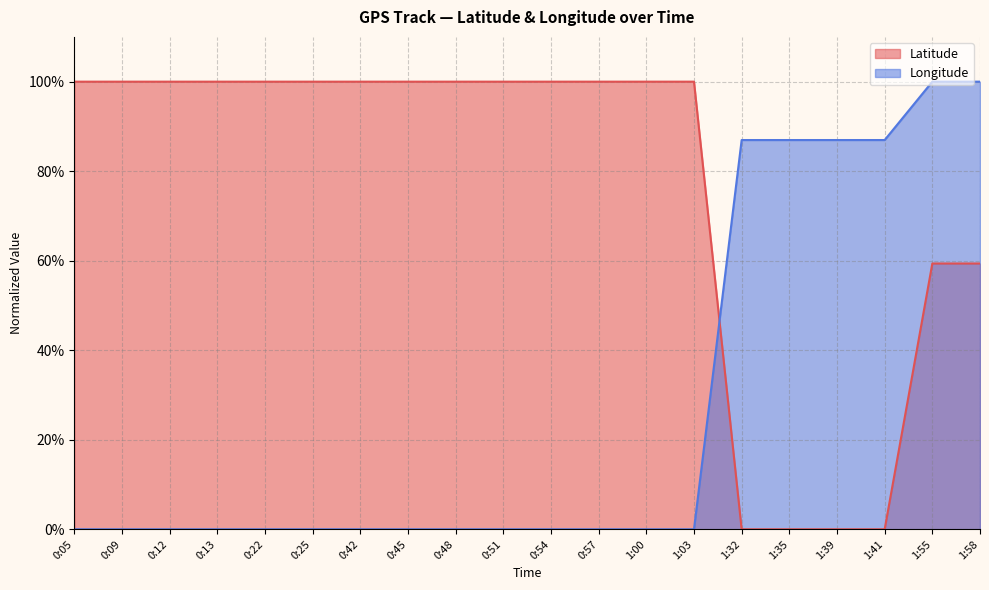

Which series changed the most between 1:32 and 1:58?

Latitude